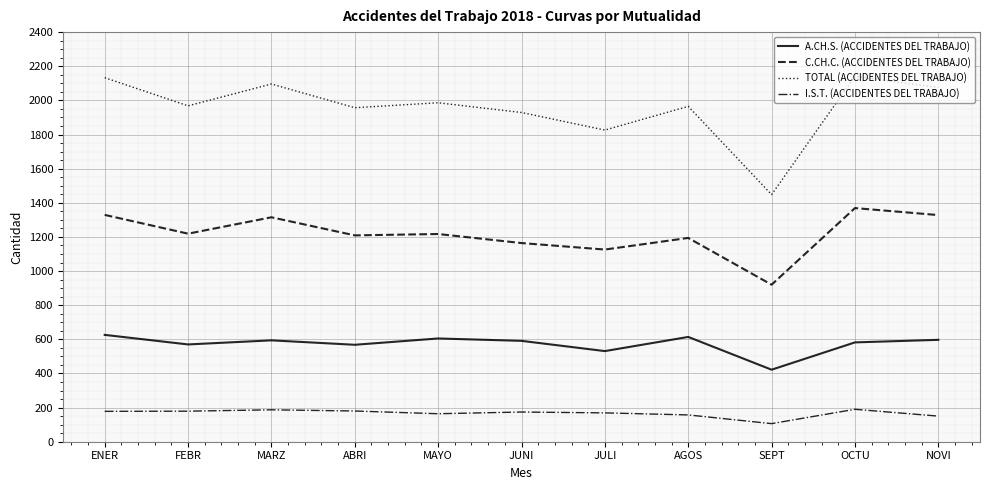

Is it true that TOTAL (ACCIDENTES DEL TRABAJO) equals 2073 at SEPT?

False